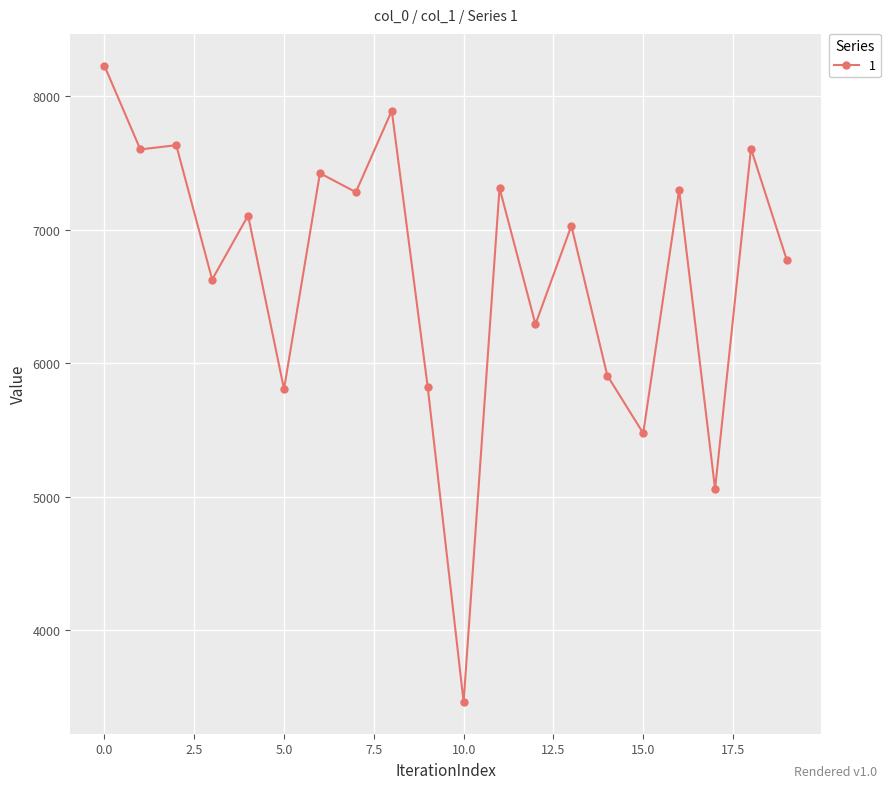

True or false: the data has more than 2 interior local peaks.

True